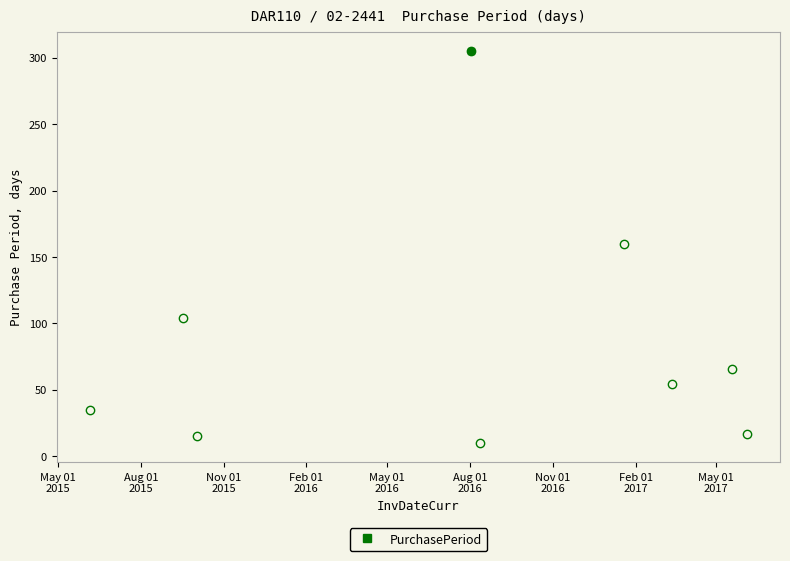

Count the number of categories in the chart.

9